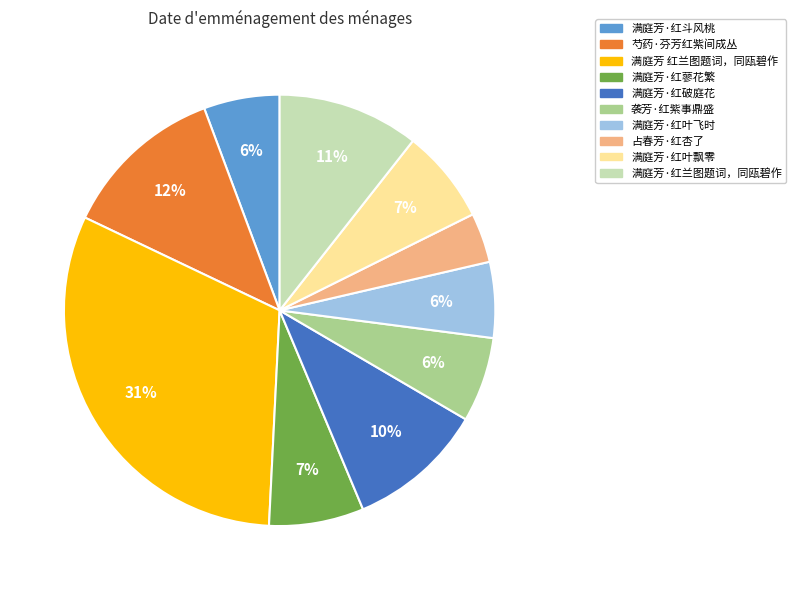

What percentage is the 满庭芳·红破庭花 slice, to the nearest percent?

10%